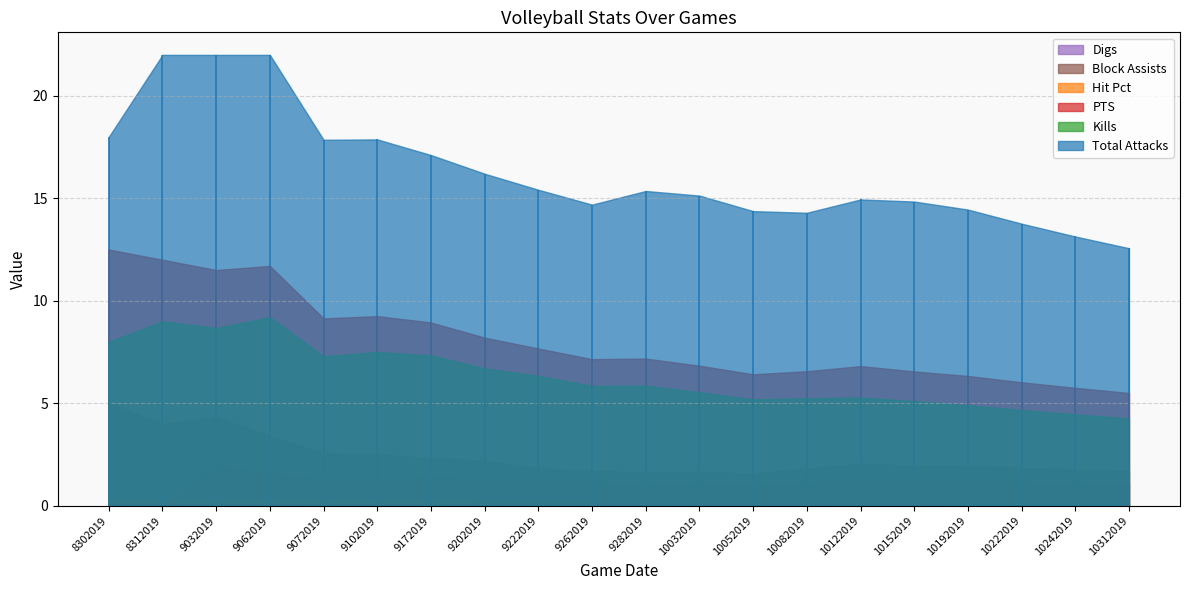

Is it true that Kills equals 2.2 at 9222019?

False